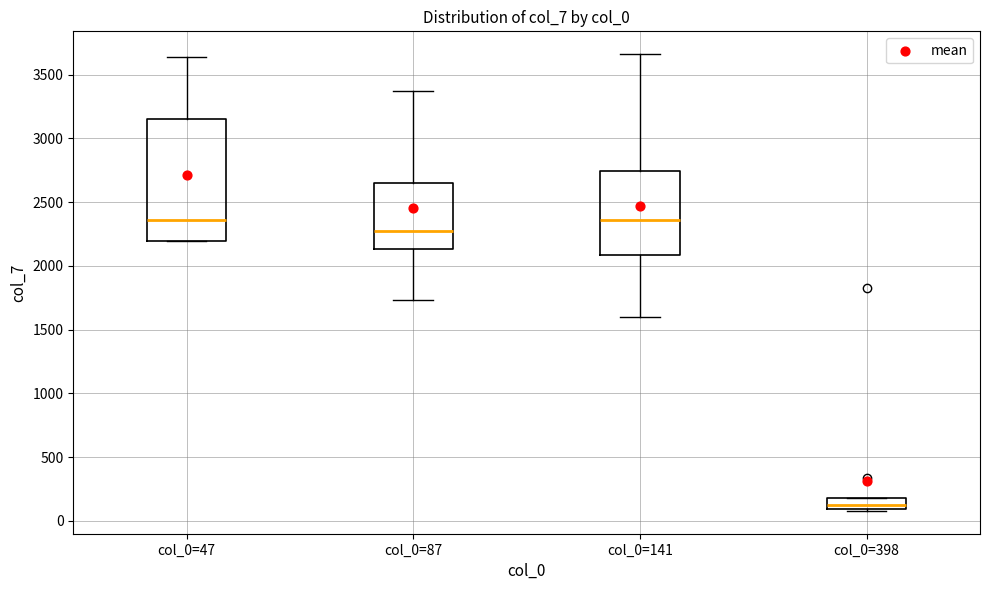

Reading left to right, read every box against the y-axis: the position of its median line, the range the box covers, and the ends of its whiskers. The values are not printed on the chart, so give them approximately, as read against the axis.

col_0=47: median 2350, box 2200 to 3150, whiskers 2200 to 3650
col_0=87: median 2250, box 2150 to 2650, whiskers 1750 to 3350
col_0=141: median 2350, box 2100 to 2750, whiskers 1600 to 3650
col_0=398: median 150, box 100 to 200, whiskers 100 to 200